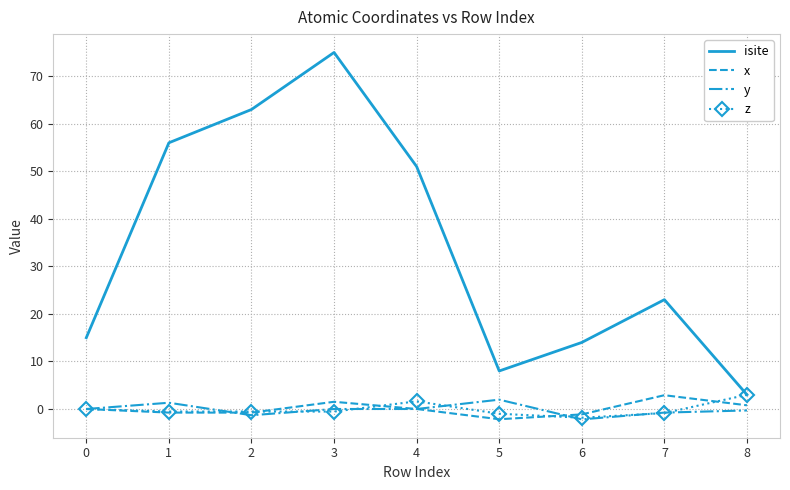

What is the difference between the highest and lowest values at 0?

15.0